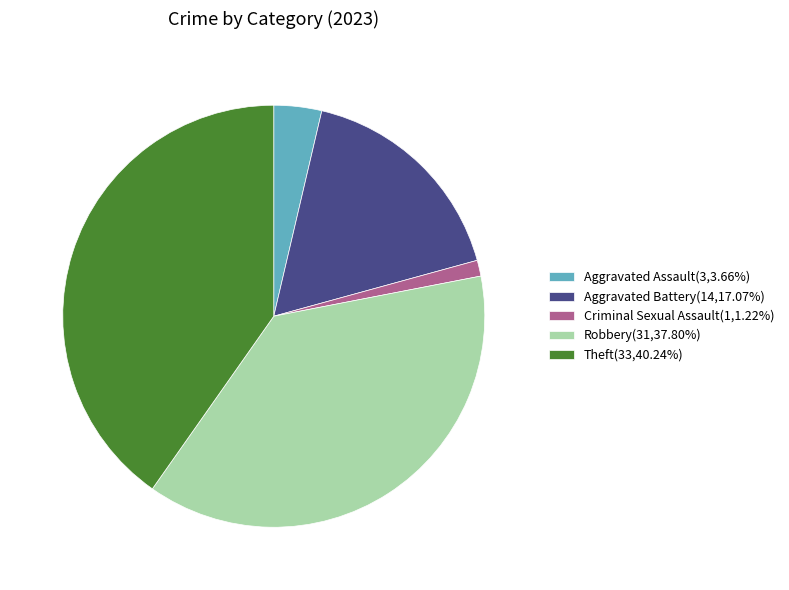

Is the sum of Criminal Sexual Assault(1,1.22%) and Aggravated Assault(3,3.66%) greater than half?

No